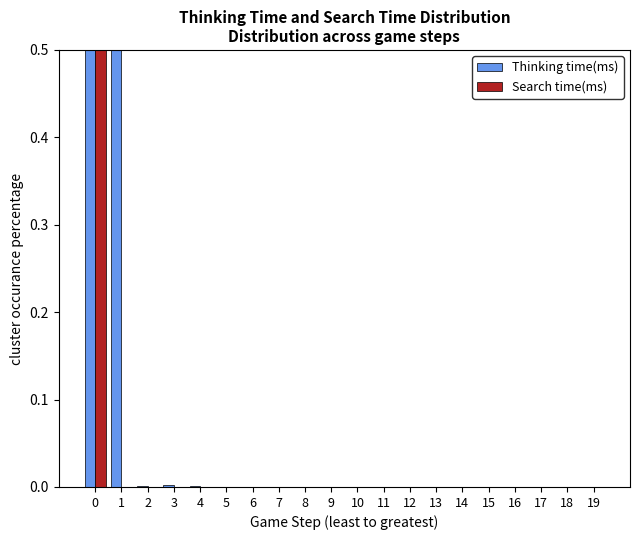

How many bars are there in total?

40